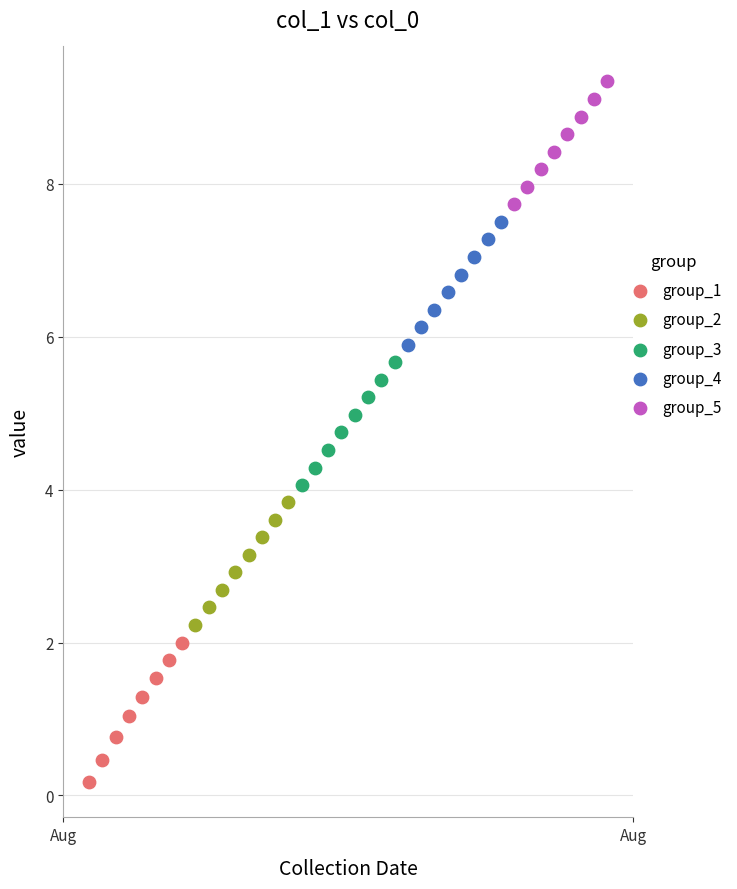

Which series reaches the minimum Y coordinate?

group_1